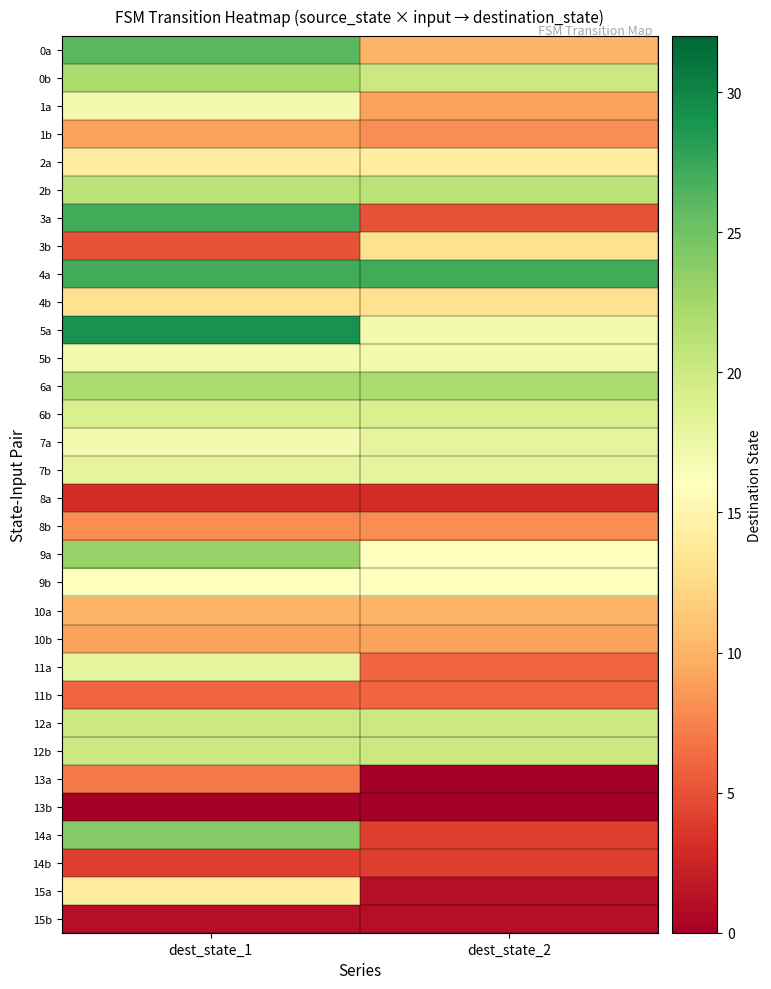

Reading left to right, extract all data points from this chart.

0a: dest_state_1=26	dest_state_2=10
0b: dest_state_1=22	dest_state_2=20
1a: dest_state_1=17	dest_state_2=9
1b: dest_state_1=9	dest_state_2=8
2a: dest_state_1=14	dest_state_2=14
2b: dest_state_1=21	dest_state_2=21
3a: dest_state_1=27	dest_state_2=5
3b: dest_state_1=5	dest_state_2=13
4a: dest_state_1=27	dest_state_2=27
4b: dest_state_1=13	dest_state_2=13
5a: dest_state_1=29	dest_state_2=17
5b: dest_state_1=17	dest_state_2=17
6a: dest_state_1=22	dest_state_2=22
6b: dest_state_1=19	dest_state_2=19
7a: dest_state_1=17	dest_state_2=18
7b: dest_state_1=18	dest_state_2=18
8a: dest_state_1=3	dest_state_2=3
8b: dest_state_1=8	dest_state_2=8
9a: dest_state_1=23	dest_state_2=16
9b: dest_state_1=16	dest_state_2=16
10a: dest_state_1=10	dest_state_2=10
10b: dest_state_1=9	dest_state_2=9
11a: dest_state_1=18	dest_state_2=6
11b: dest_state_1=6	dest_state_2=6
12a: dest_state_1=20	dest_state_2=20
12b: dest_state_1=20	dest_state_2=20
13a: dest_state_1=7	dest_state_2=0
13b: dest_state_1=0	dest_state_2=0
14a: dest_state_1=24	dest_state_2=4
14b: dest_state_1=4	dest_state_2=4
15a: dest_state_1=14	dest_state_2=1
15b: dest_state_1=1	dest_state_2=1